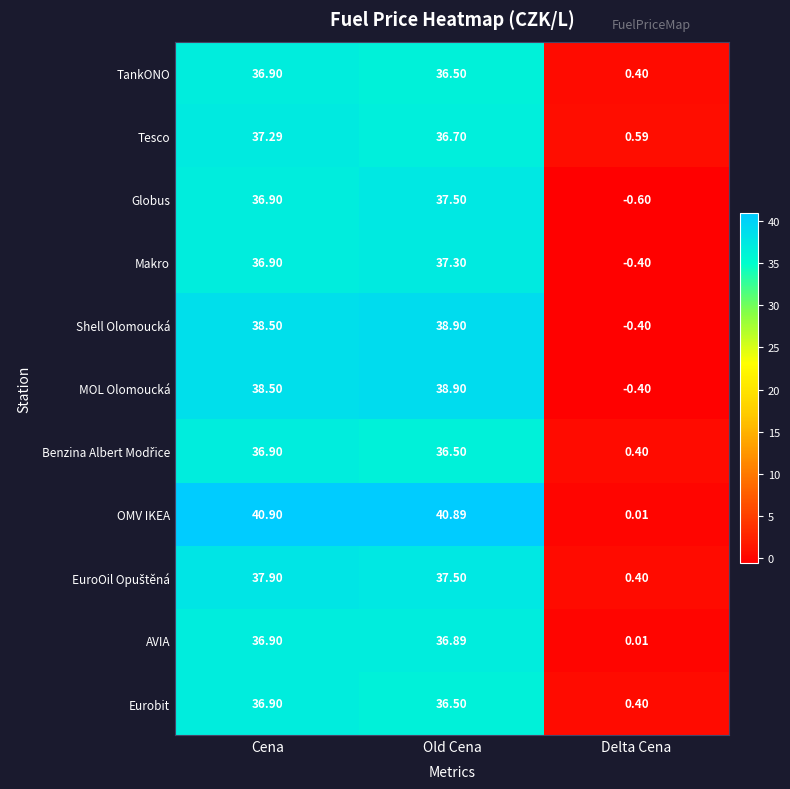

At which label is OMV IKEA closest to 20?

Delta Cena